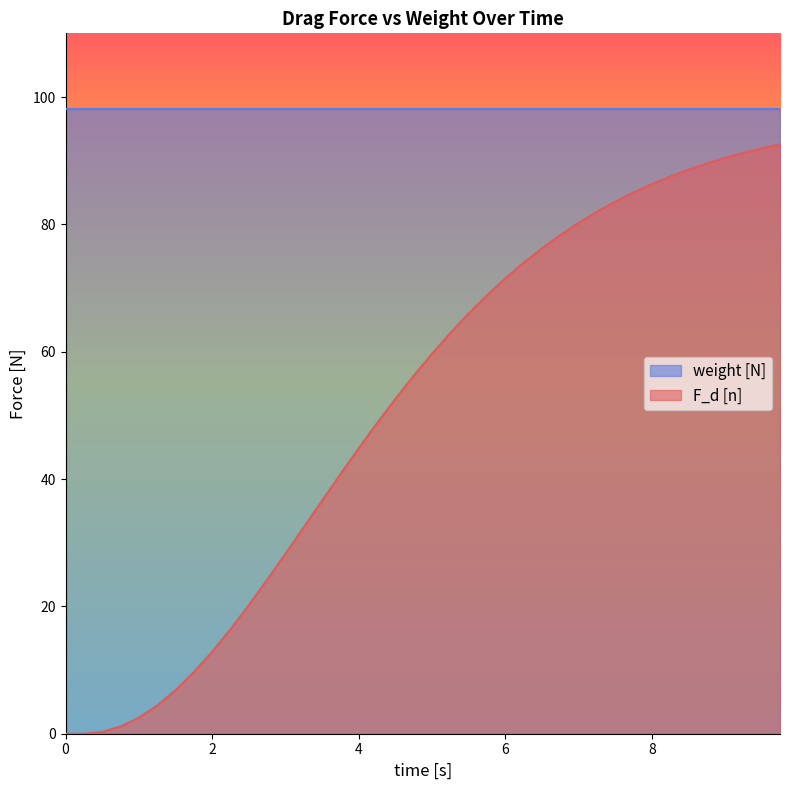

How many series are shown in this chart?

2